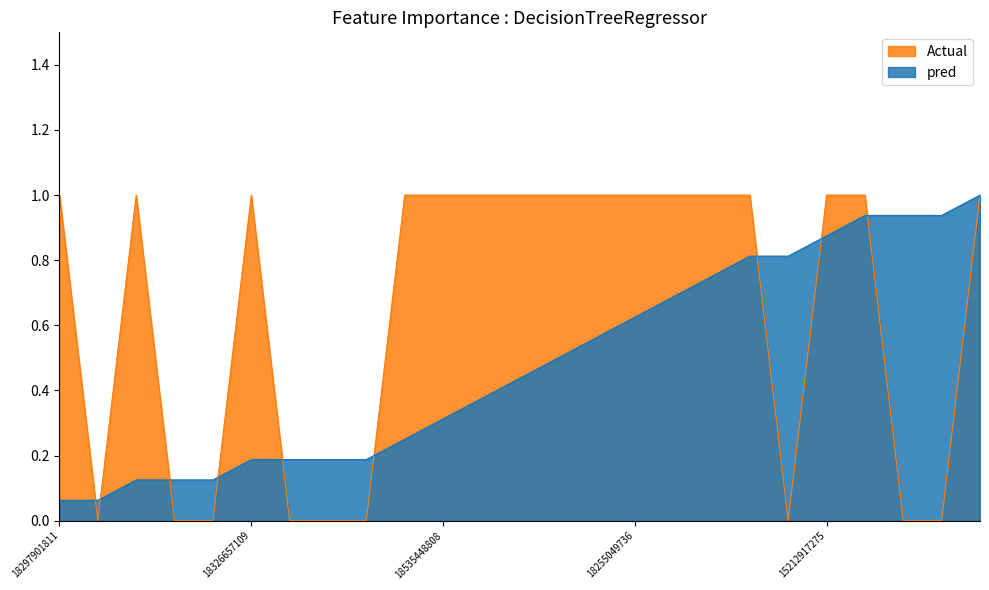

How many lines are shown in the chart?

2